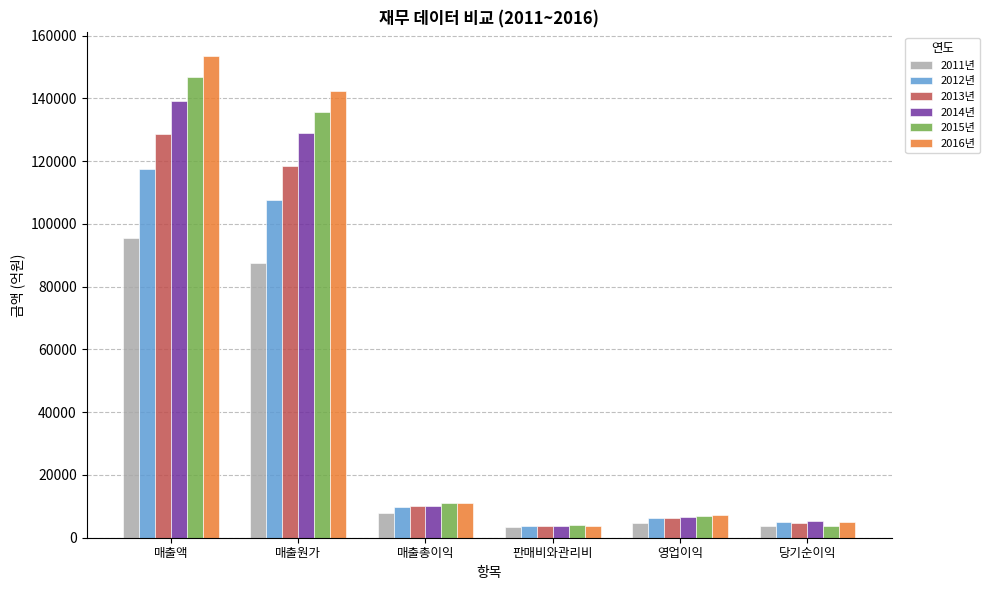

At which label does 2015년 first exceed 11159?

매출액